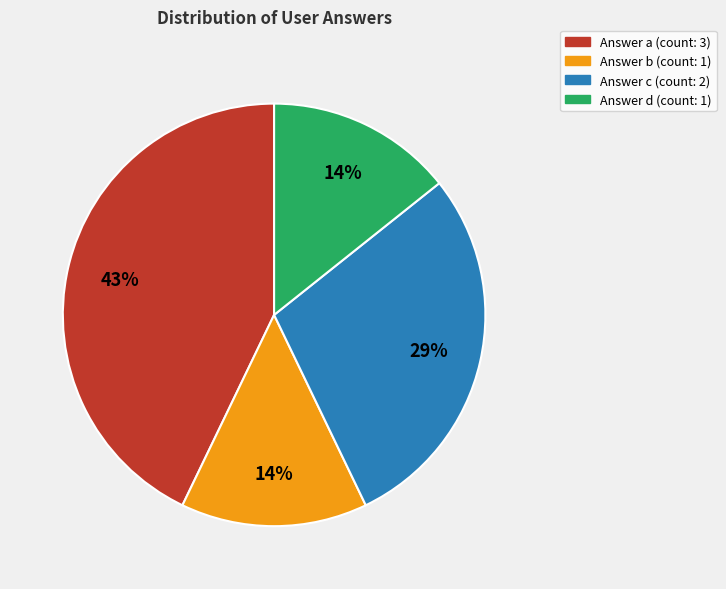

To the nearest percent, what is the average slice percentage?

25%